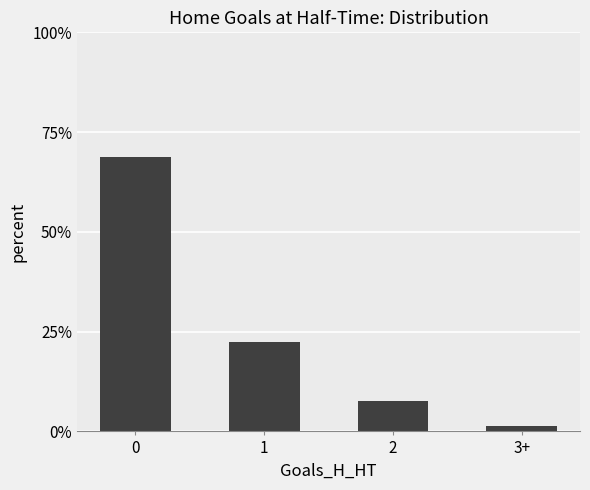

Does the chart contain any negative values?

No